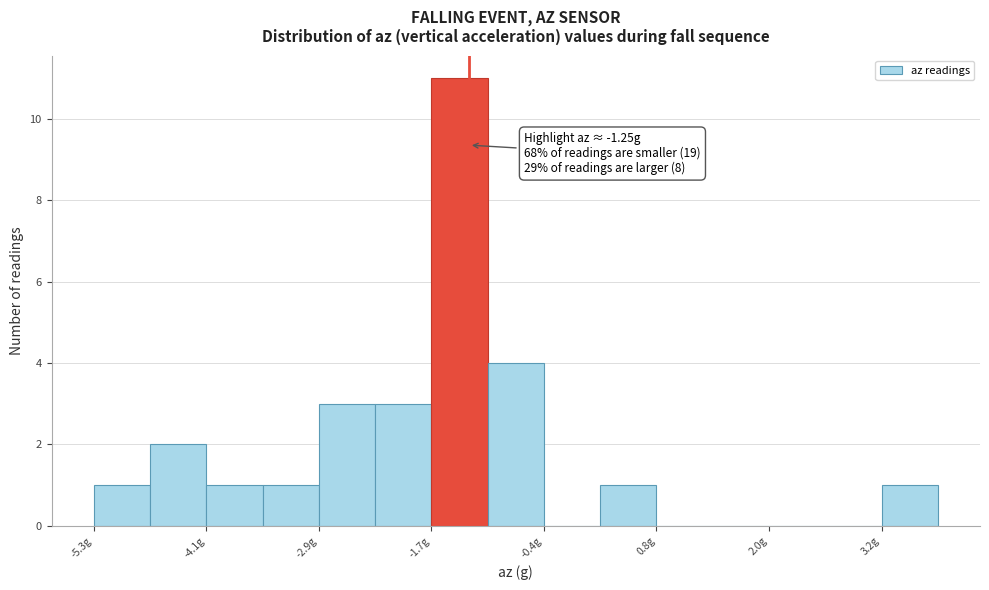

Read against the x-axis, roughly where is the centre of the tallest bar?

-1.4